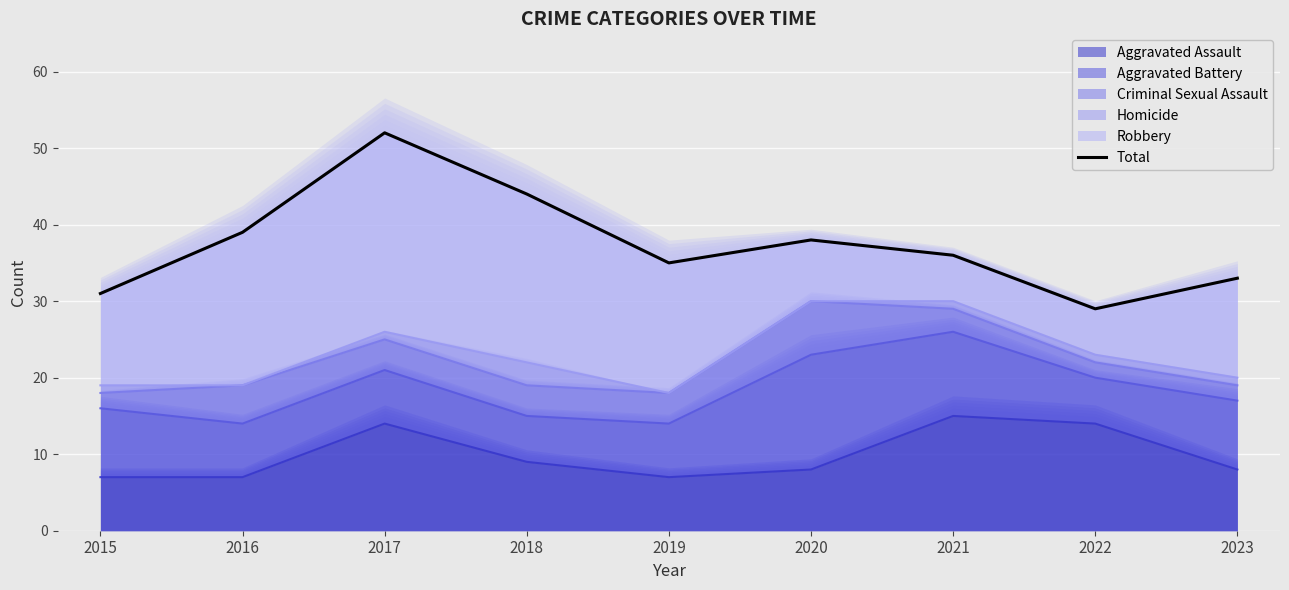

Which has a higher value, 2017 or 2016?

2017